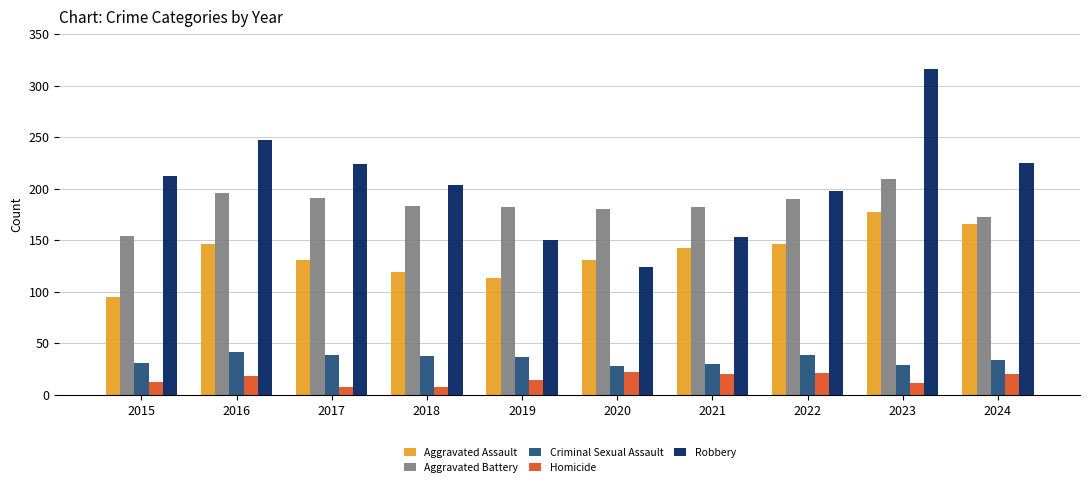

What is the maximum value shown in the chart?

316